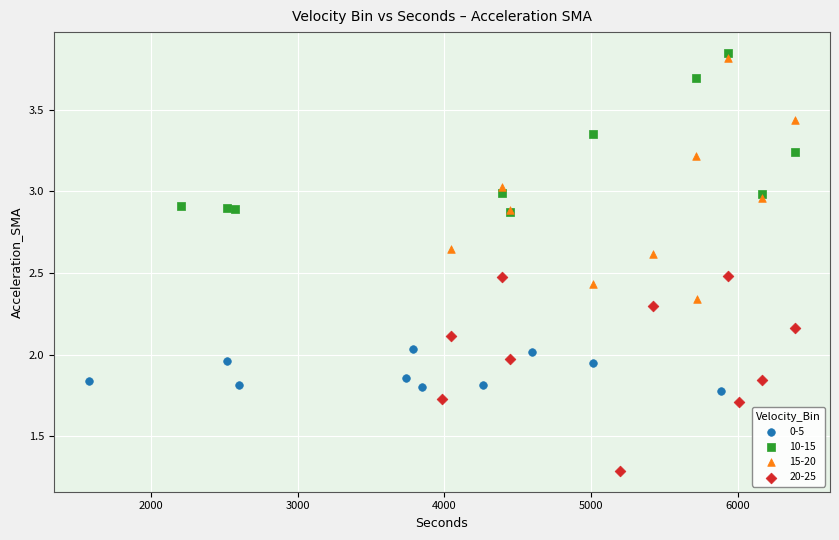

Which series reaches the minimum Y coordinate?

20-25